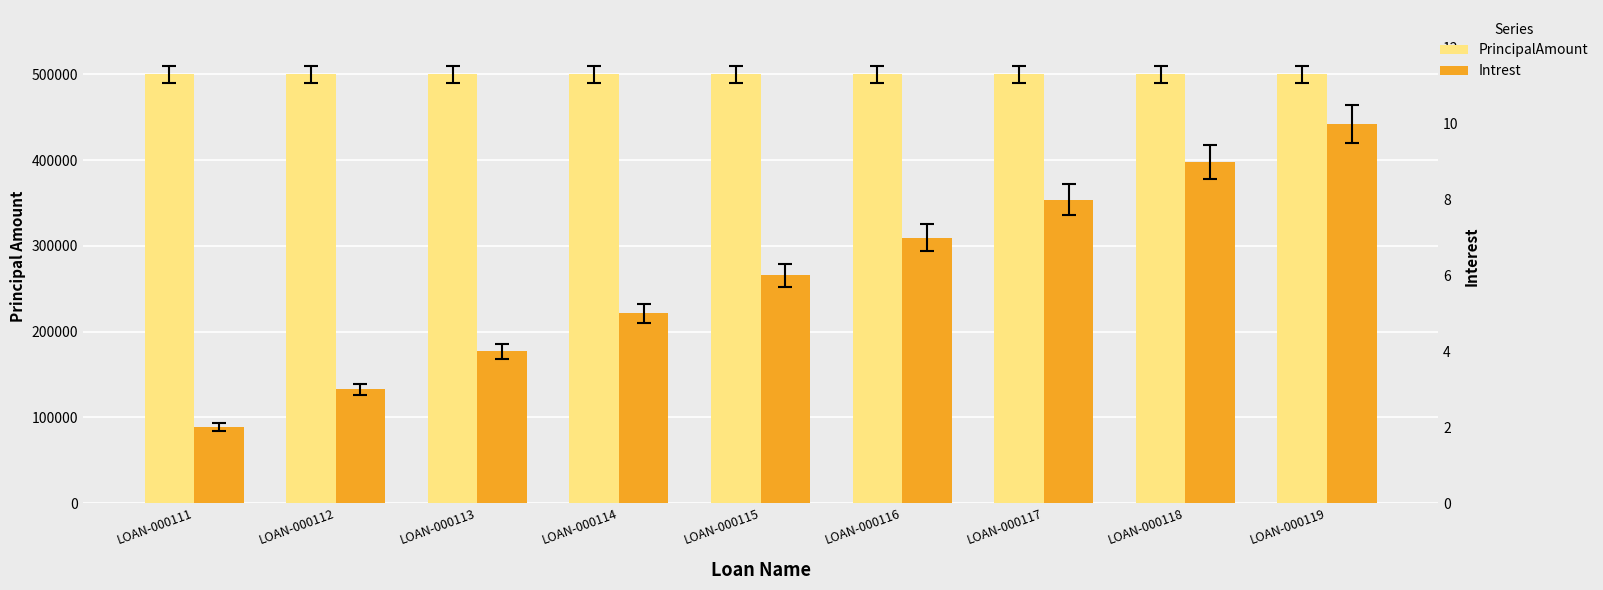

How many bars are there in each group?

2